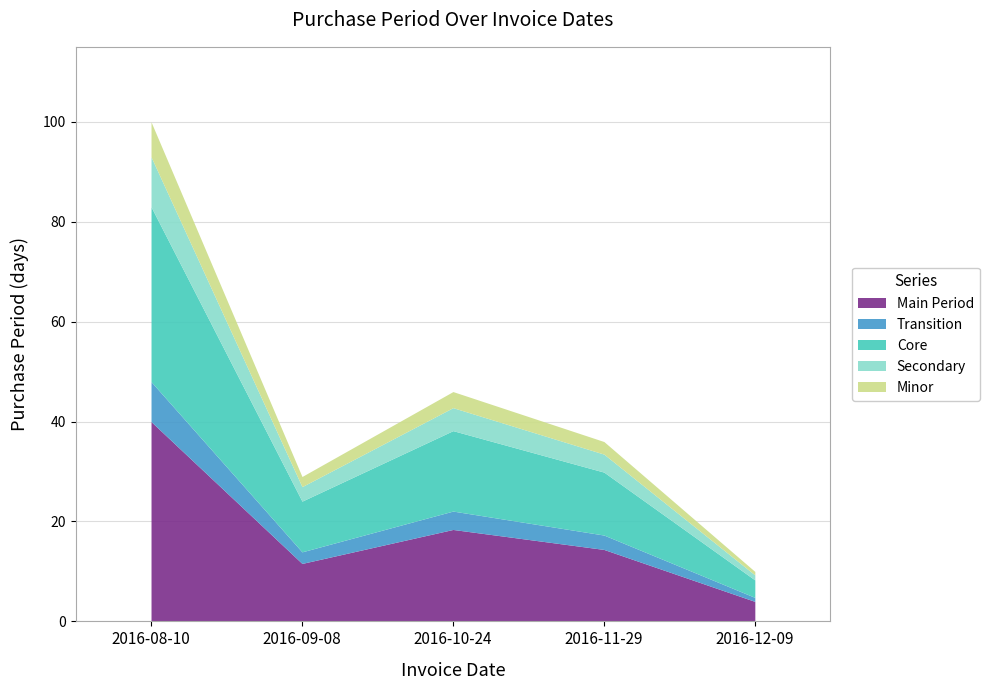

At which label does the data first exceed 36?

2016-08-10